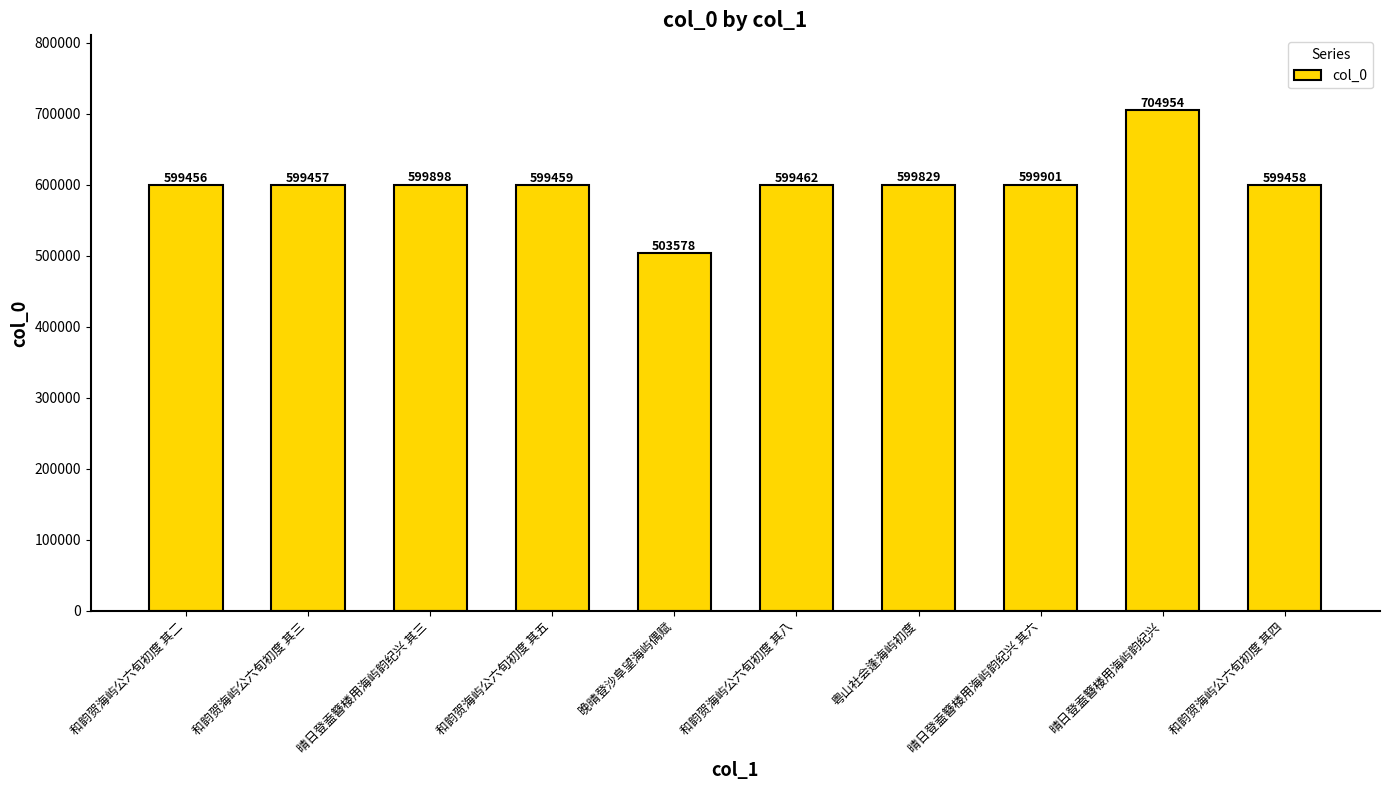

At which label does the data first exceed 599462?

晴日登盍簪楼用海屿韵纪兴 其三